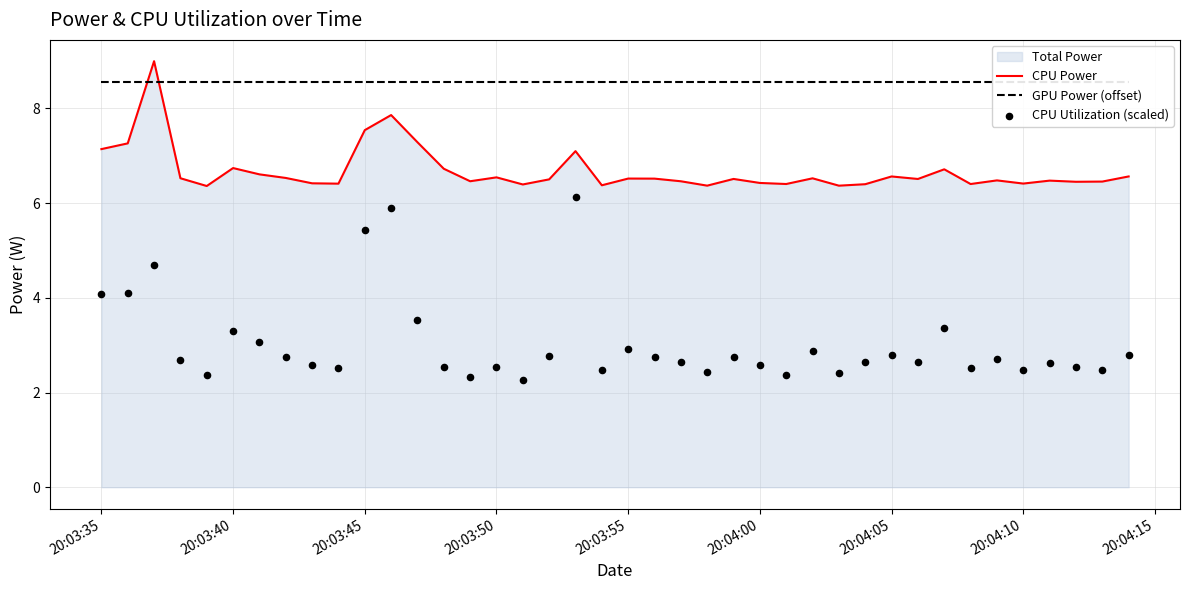

What is the highest value of the CPU Power series?

9.0